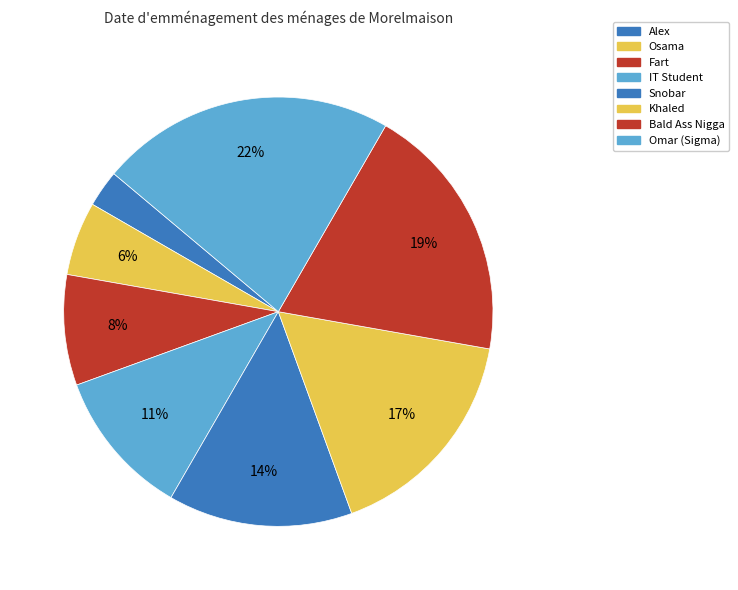

How many segments does this pie chart have?

8